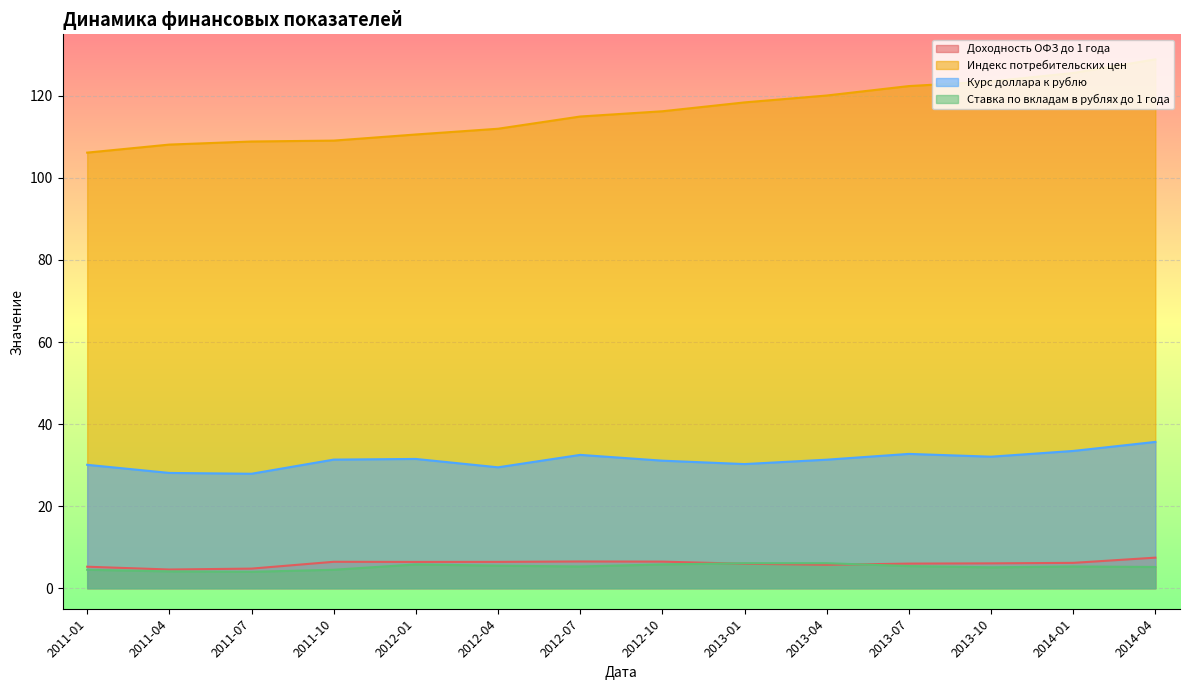

Which has a higher value, 2012-07 or 2012-10?

2012-07